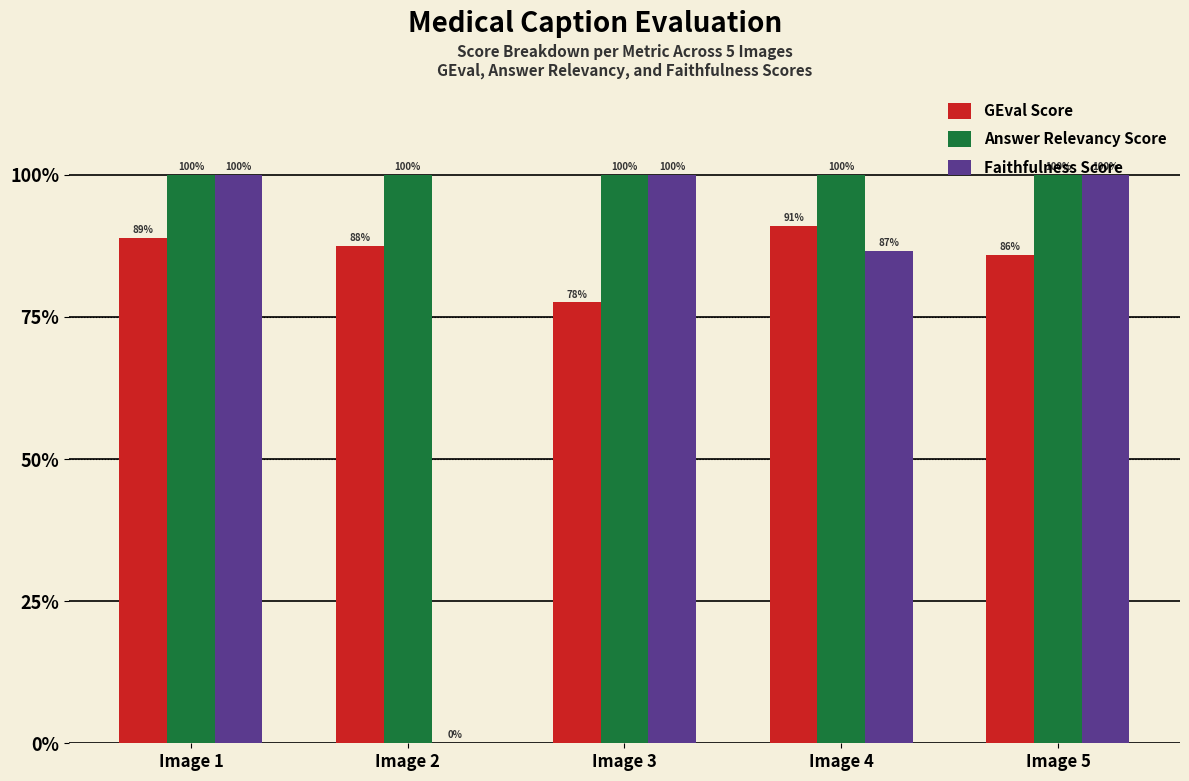

Reading left to right, list all the values displayed in this chart.

GEval Score: 0.9	0.9	0.8	0.9	0.9
Answer Relevancy Score: 1.0	1.0	1.0	1.0	1.0
Faithfulness Score: 1.0	0.0	1.0	0.9	1.0